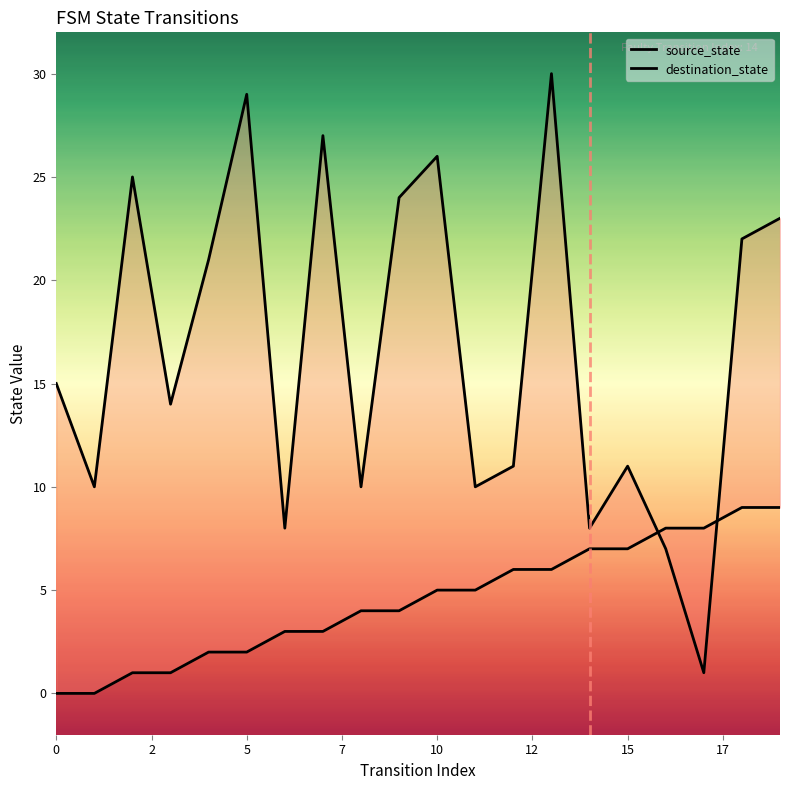

Rank the series at 0 from lowest to highest value.

source_state, destination_state